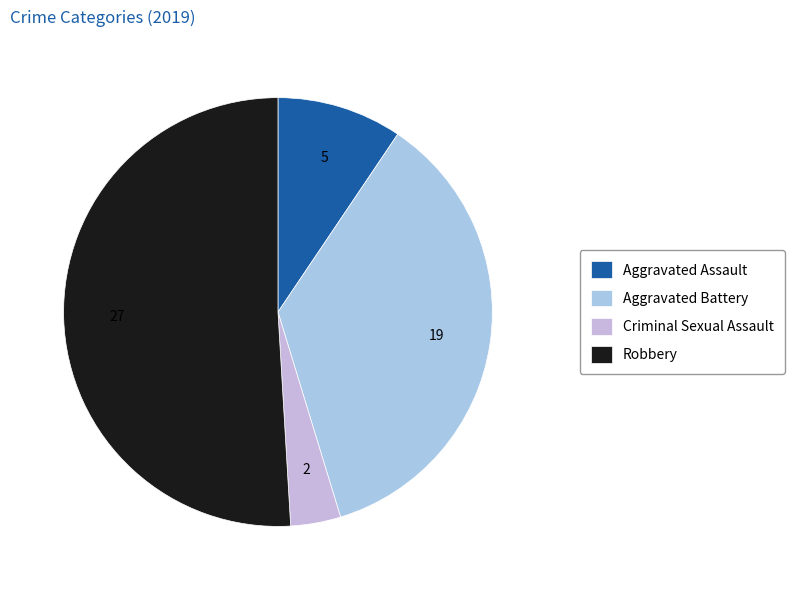

Rank the categories by value from lowest to highest.

Criminal Sexual Assault, Aggravated Assault, Aggravated Battery, Robbery